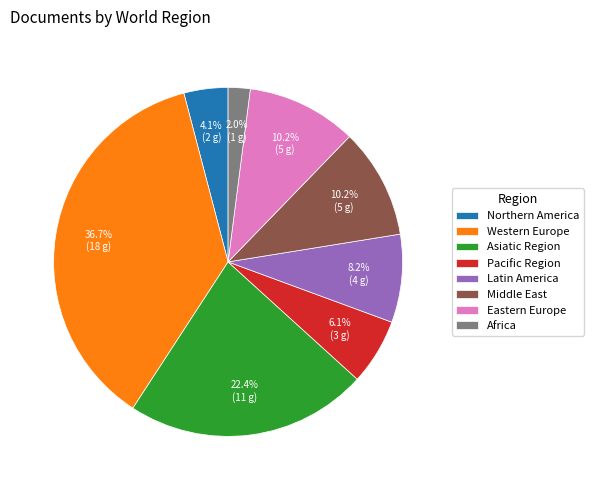

Count the number of slices in the pie.

8